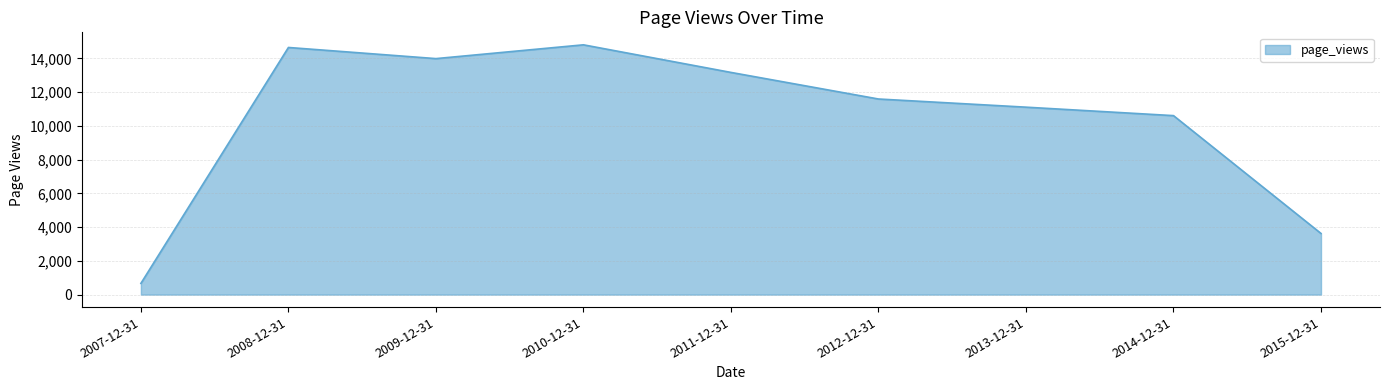

True or false: there are more than 0 points higher than both neighbors.

True